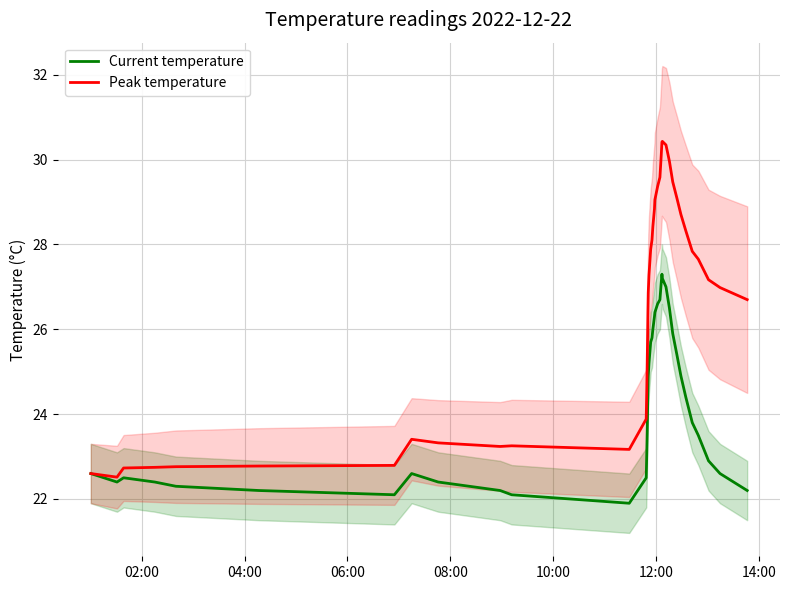

What is the highest value of the Peak temperature series?

30.4